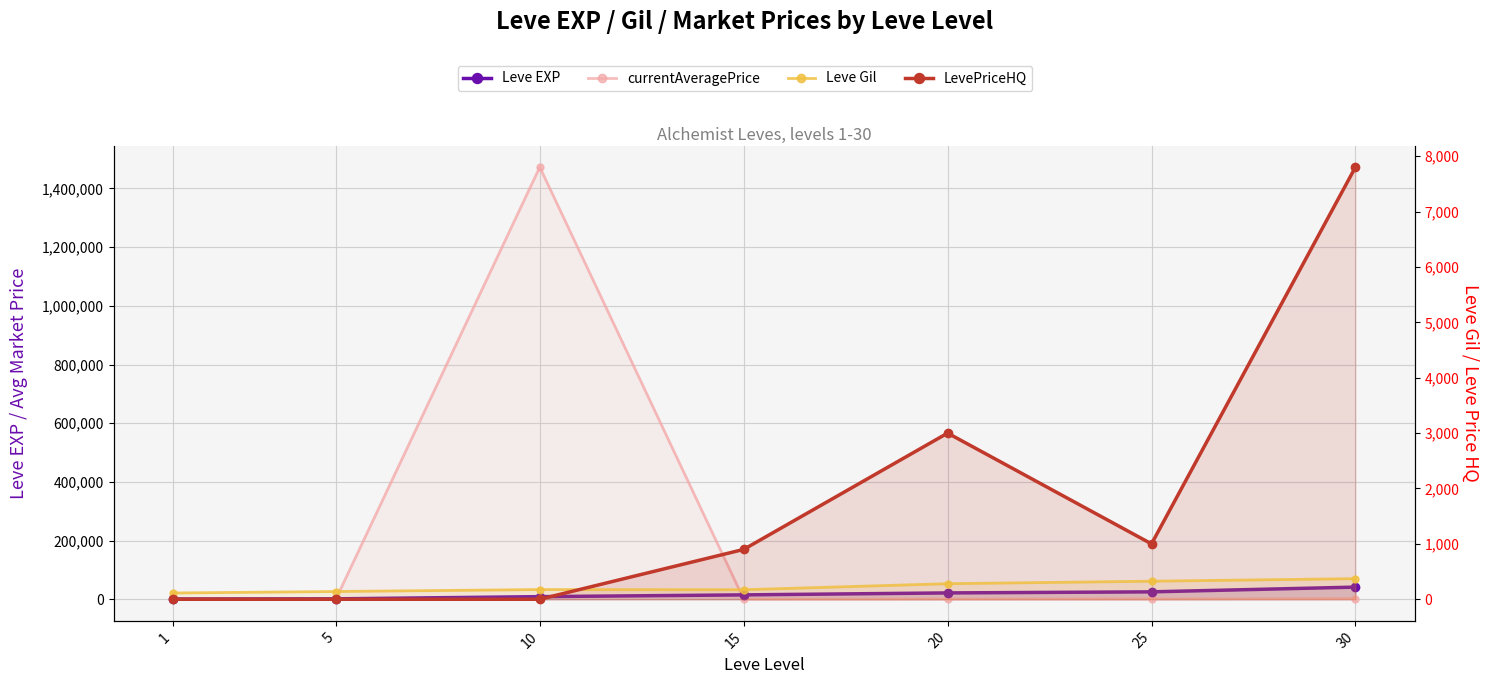

At which category is the sum across all series the highest?

10